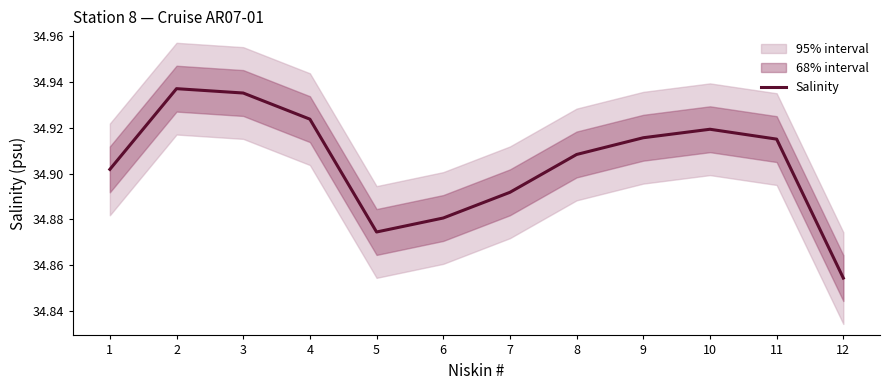

How many interior local valleys (lower than both neighbors) does the data have?

1